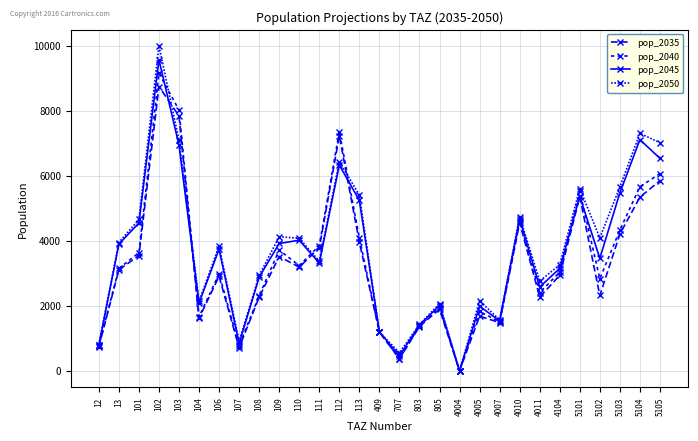

How many lines are shown in the chart?

4